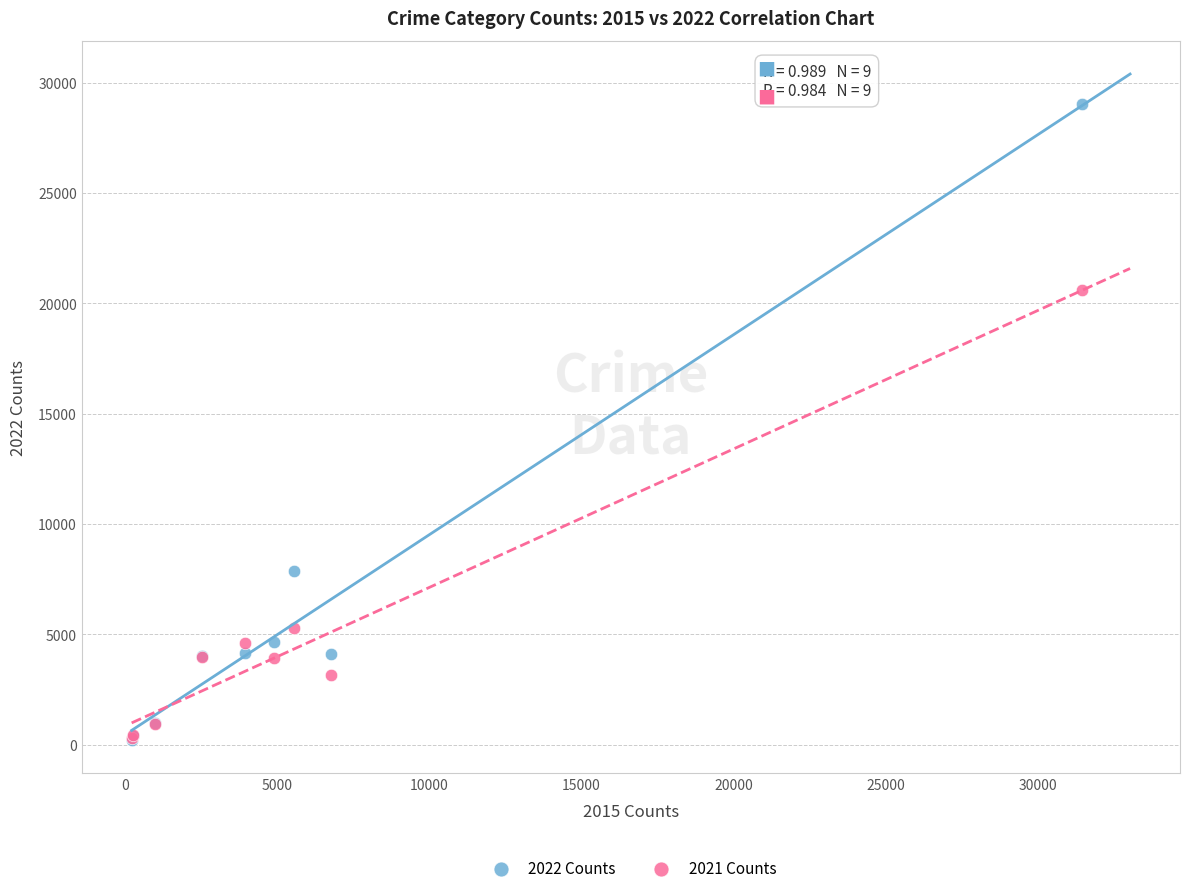

Which series contains the highest Y value?

2022 Counts